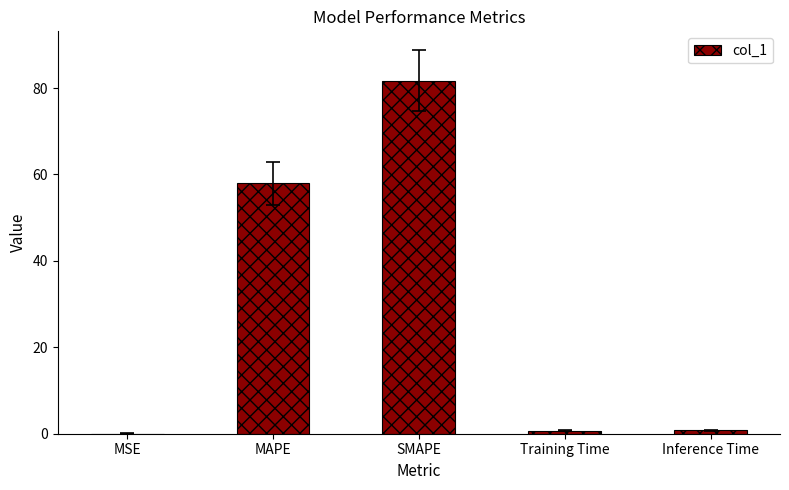

Where is the data nearest to the value 40?

MAPE